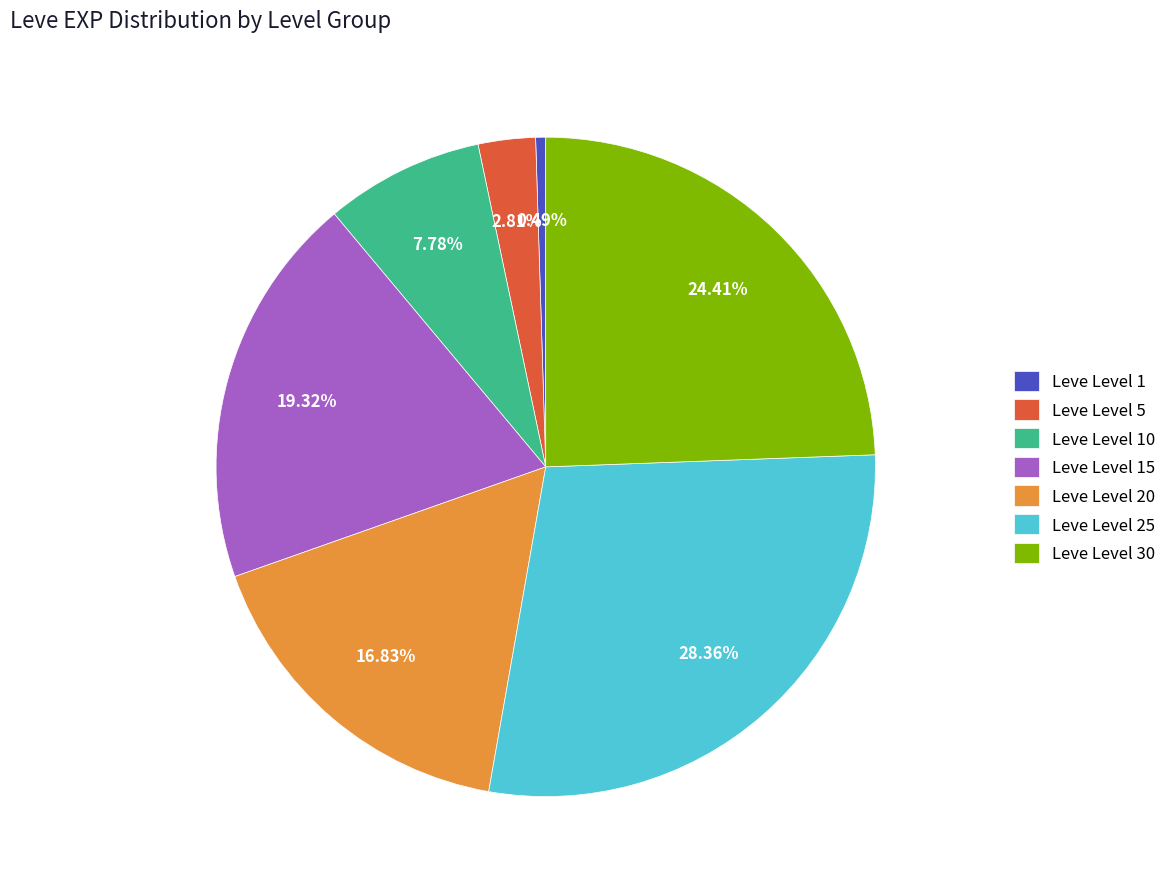

Combined, what portion of the pie is Leve Level 30 and Leve Level 20?

41.2%